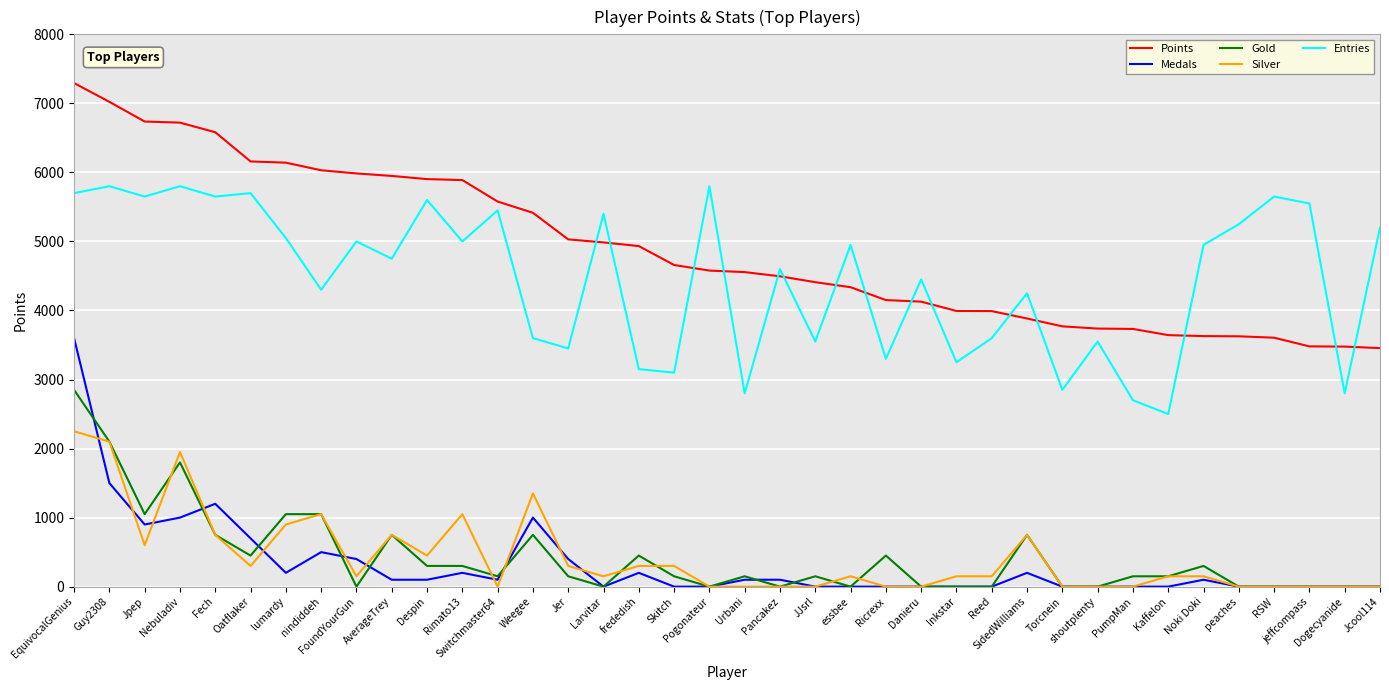

The Entries series shows 5250 at peaches. True or false?

True